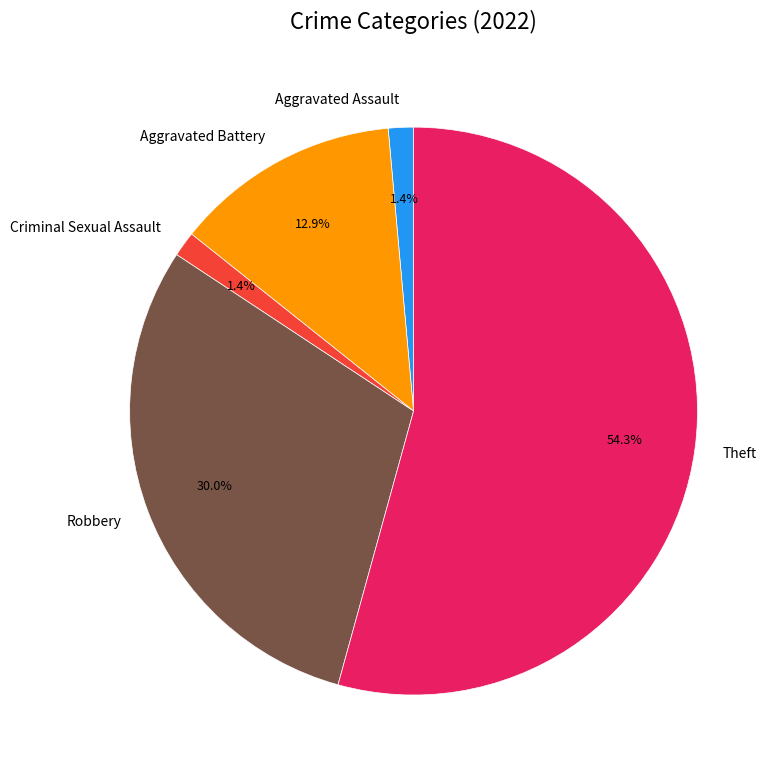

How many slices are in this pie chart?

5